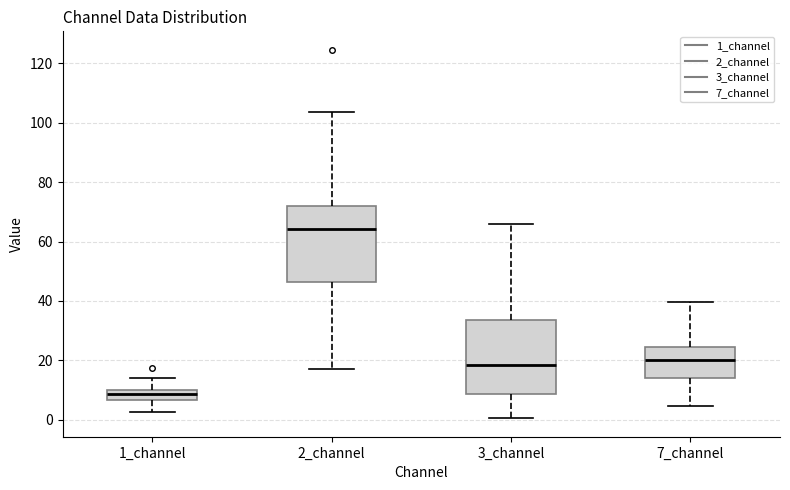

Reading left to right, read every box against the y-axis: the position of its median line, the range the box covers, and the ends of its whiskers. The values are not printed on the chart, so give them approximately, as read against the axis.

1_channel: median 8, box 6 to 10, whiskers 2 to 14
2_channel: median 64, box 46 to 72, whiskers 18 to 104
3_channel: median 18, box 8 to 34, whiskers 0 to 66
7_channel: median 20, box 14 to 24, whiskers 4 to 40